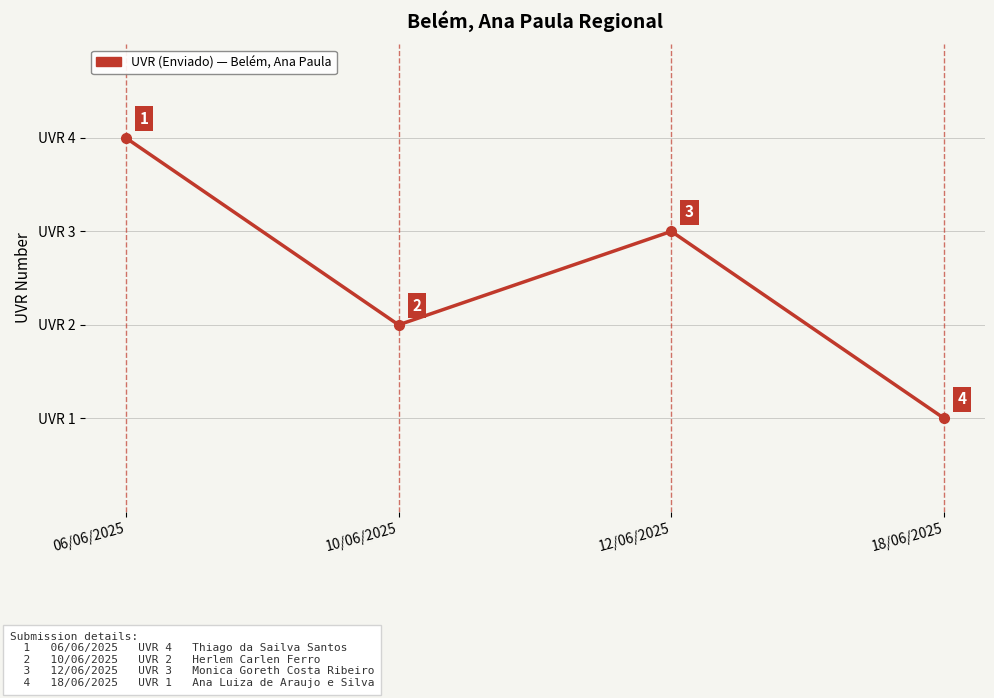

What is the sum of the values at 10/06/2025 and 18/06/2025?

3